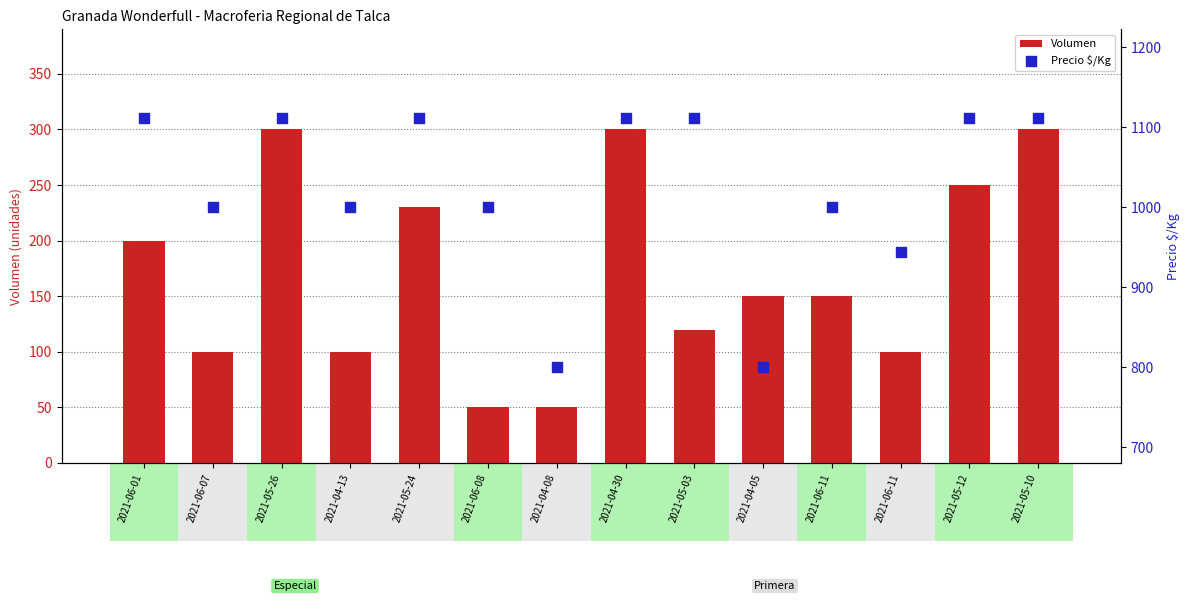

At how many categories does at least one series exceed 581?

14